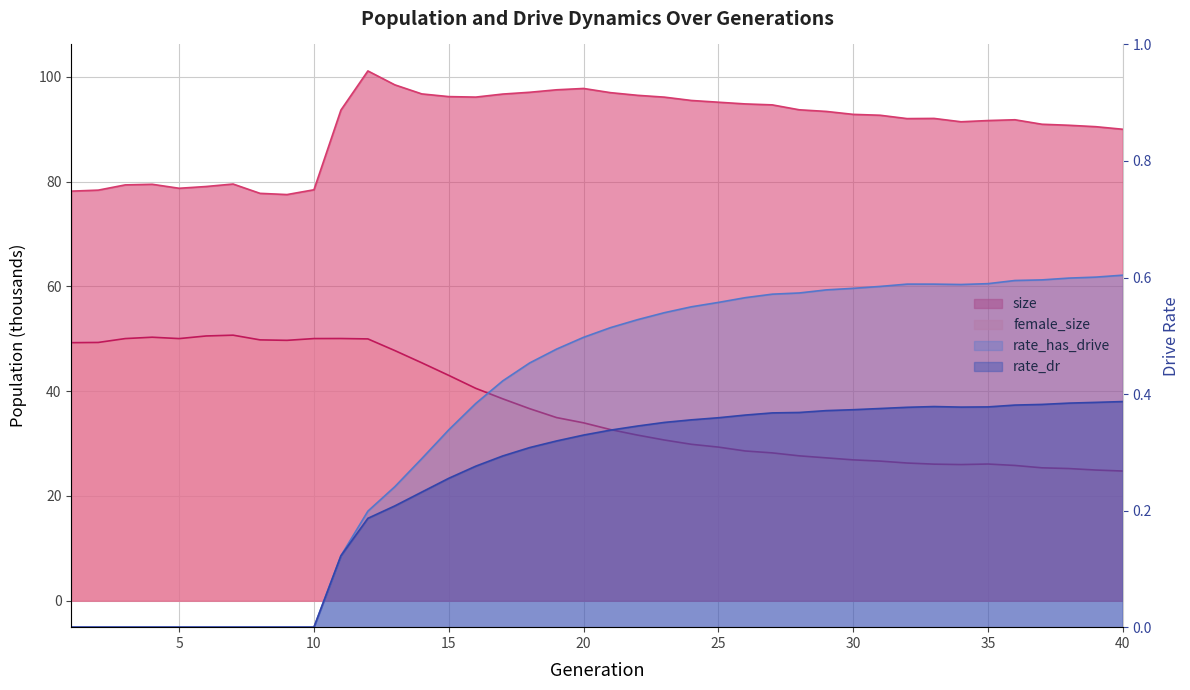

What is the value of the size point at the 30th from the left?

92.8